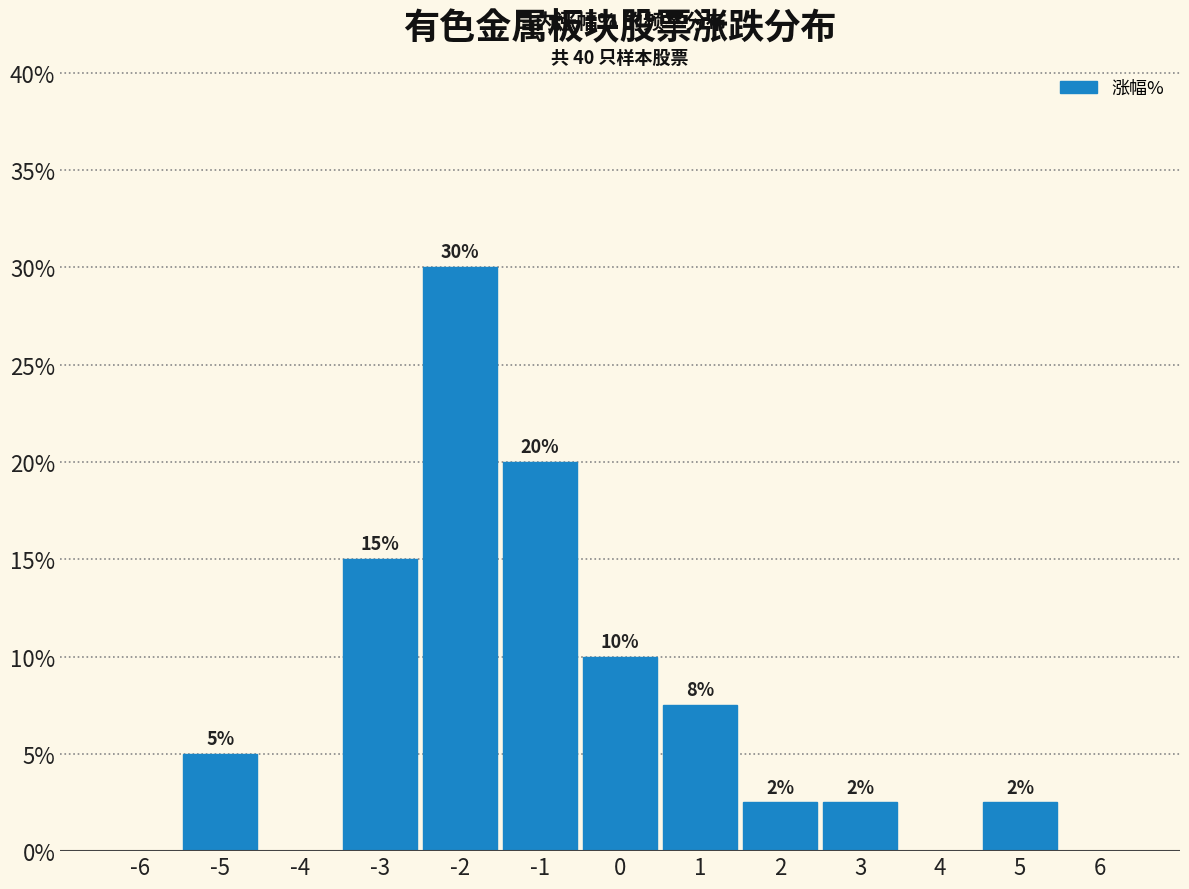

True or false: the data shows 2.3 at -5.

False